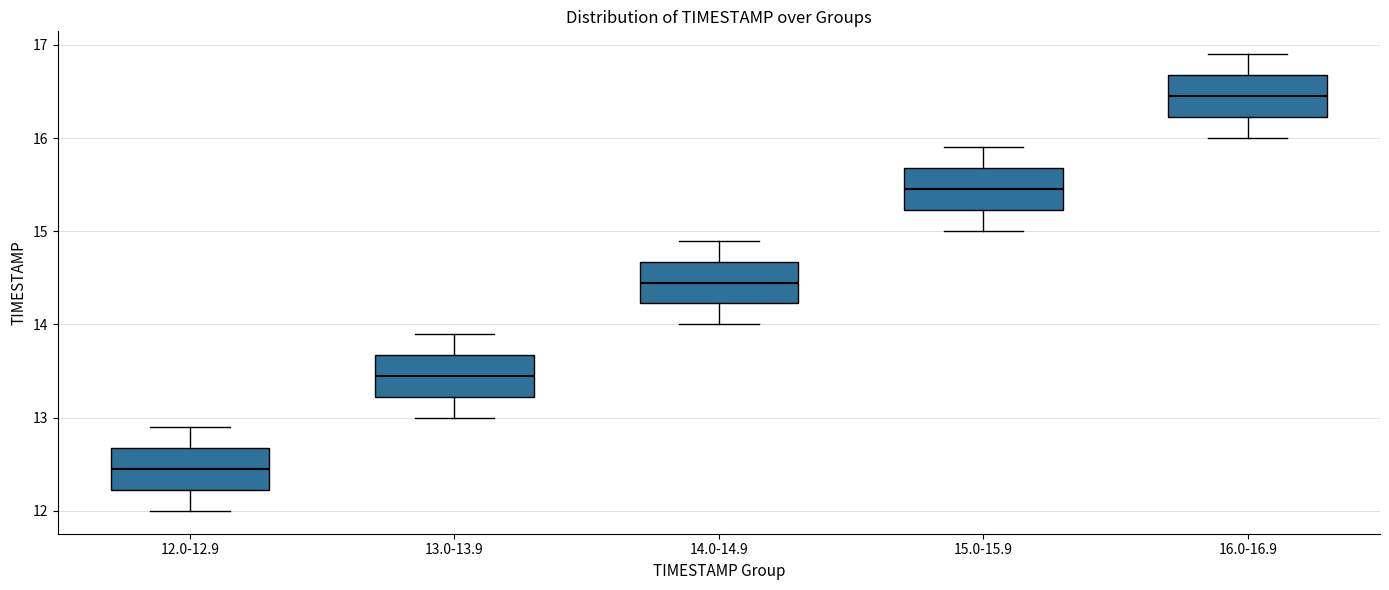

Reading left to right, read every box against the y-axis: the position of its median line, the range the box covers, and the ends of its whiskers. The values are not printed on the chart, so give them approximately, as read against the axis.

12.0-12.9: median 12.5, box 12.2 to 12.7, whiskers 12.0 to 12.9
13.0-13.9: median 13.5, box 13.2 to 13.7, whiskers 13.0 to 13.9
14.0-14.9: median 14.5, box 14.2 to 14.7, whiskers 14.0 to 14.9
15.0-15.9: median 15.5, box 15.2 to 15.7, whiskers 15.0 to 15.9
16.0-16.9: median 16.5, box 16.2 to 16.7, whiskers 16.0 to 16.9